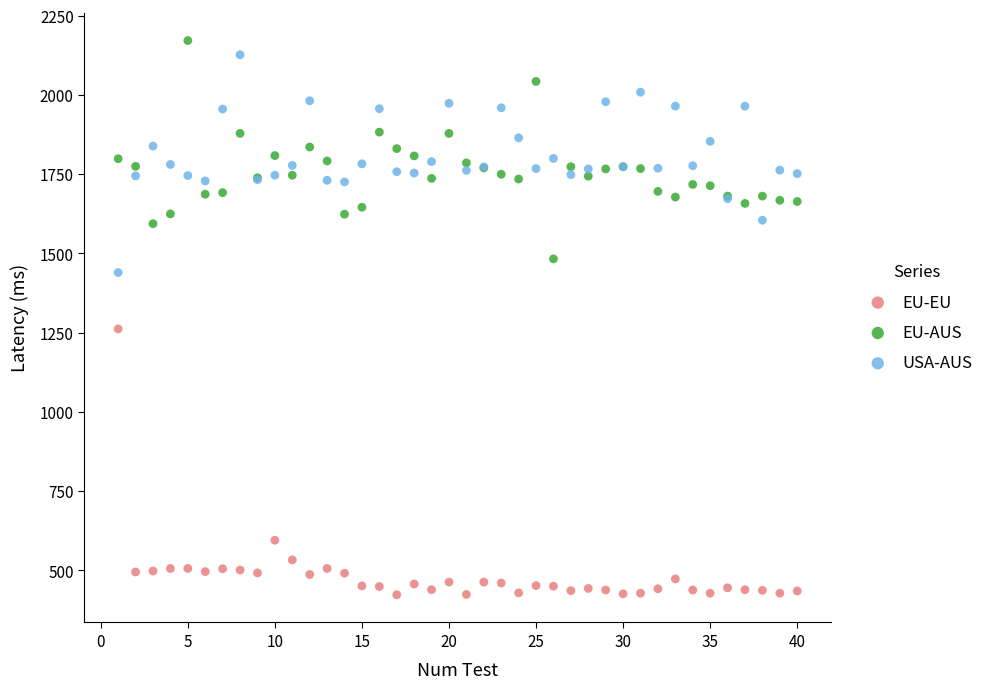

What are all the series names shown in the legend?

EU-EU, EU-AUS, USA-AUS